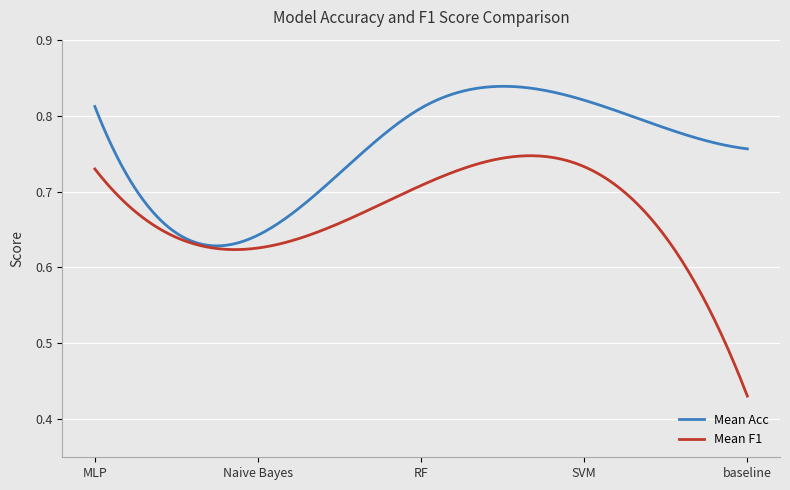

Which series has the largest total across all categories?

Mean Acc